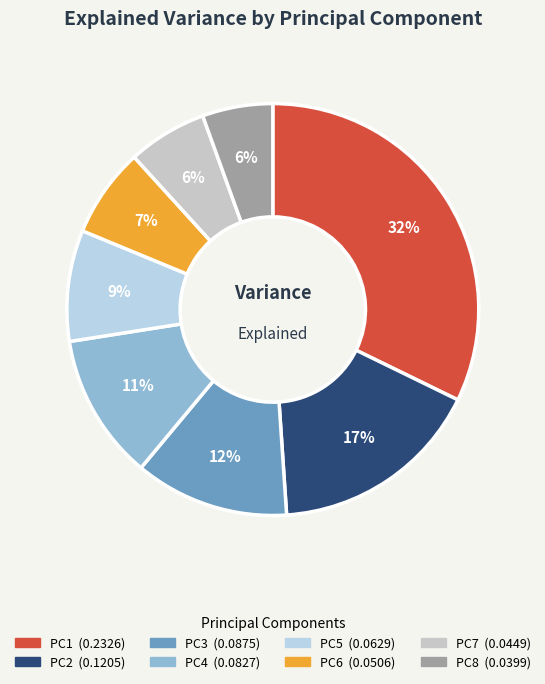

How many slices are in this pie chart?

8